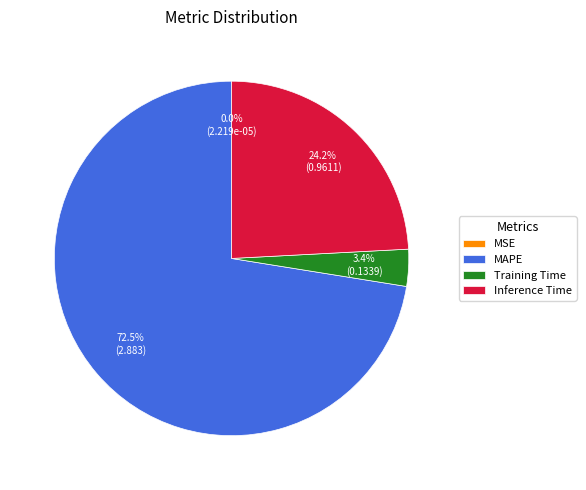

Between Training Time and Inference Time, which is larger?

Inference Time